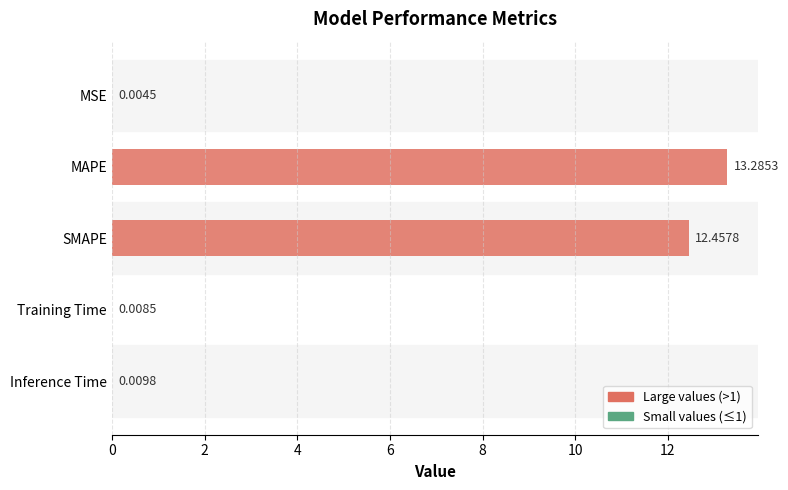

How many distinct data groups are displayed?

1